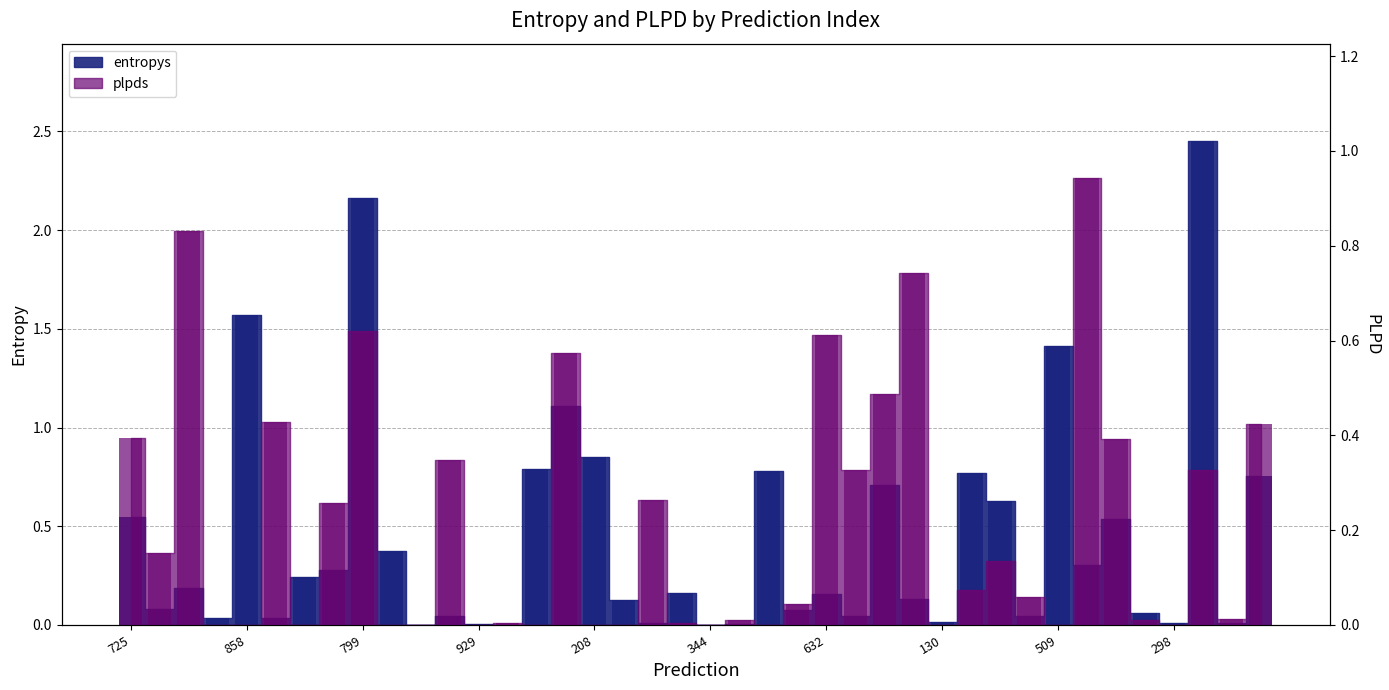

What is the greatest value displayed?

2.5